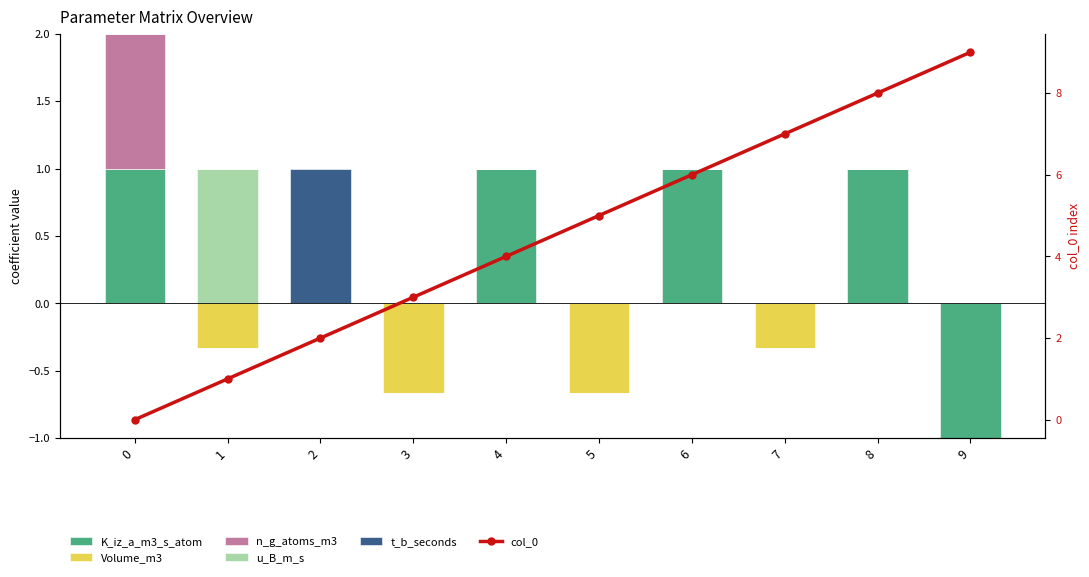

At which label does K_iz_a_m3_s_atom reach its minimum?

1